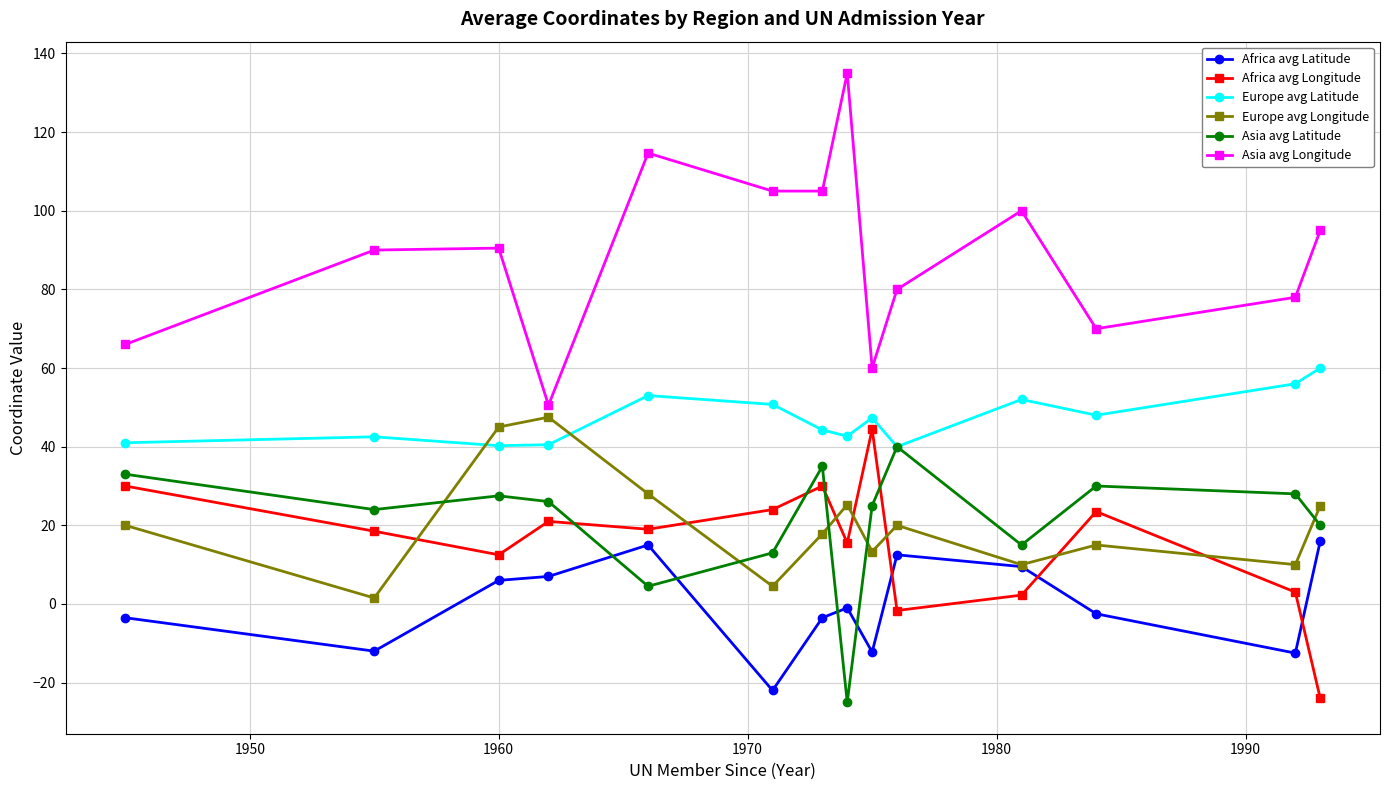

What is the sum of all Africa avg Latitude values?

-3.2